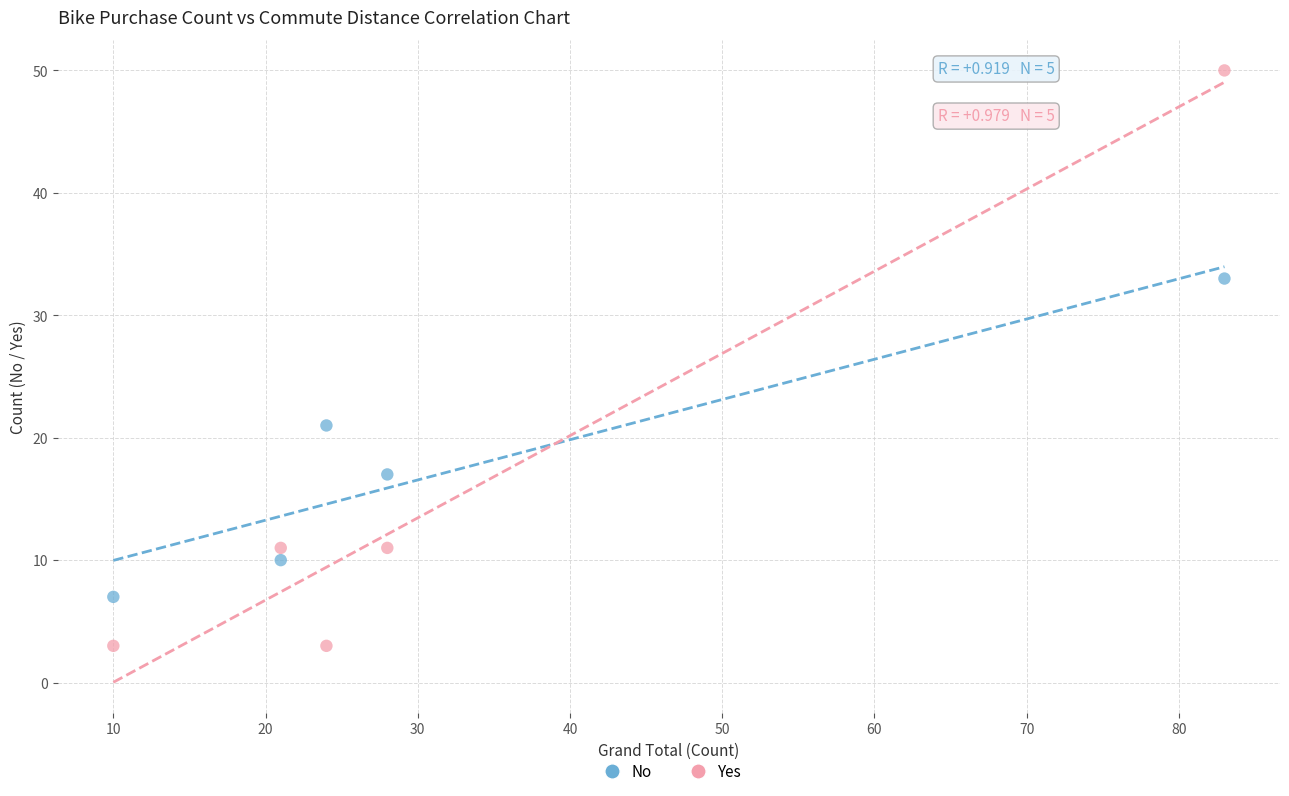

What is the X range (max minus min) for the scatter plot?

73